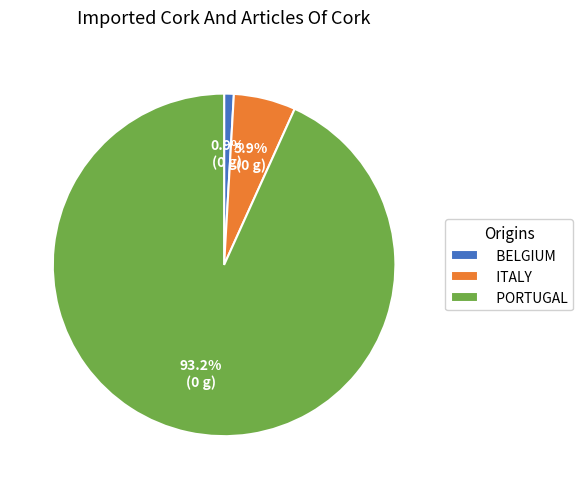

Rank the categories by value from lowest to highest.

BELGIUM, ITALY, PORTUGAL